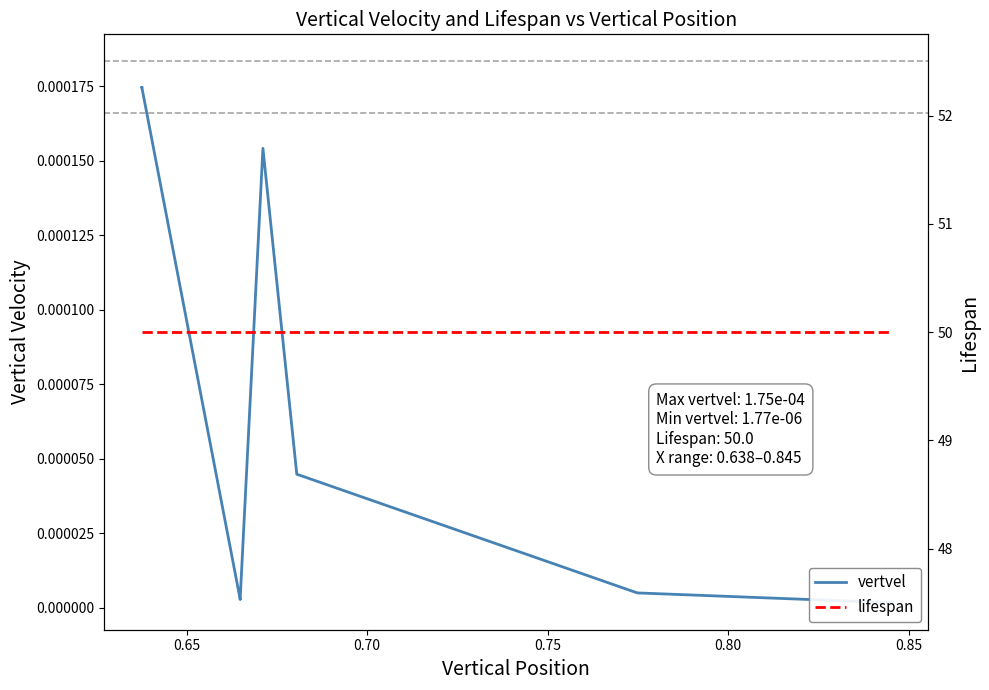

True or false: vertvel has a value of 0.0 at 0.90.

False